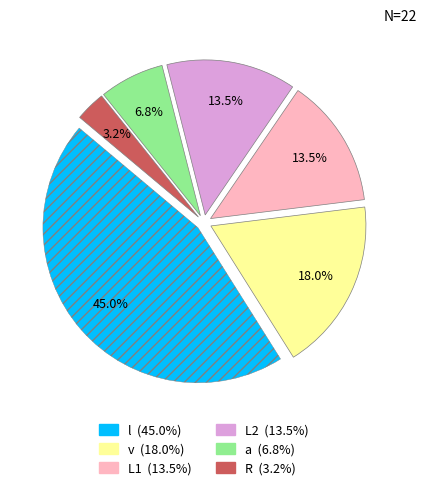

Which slice is the smallest?

R